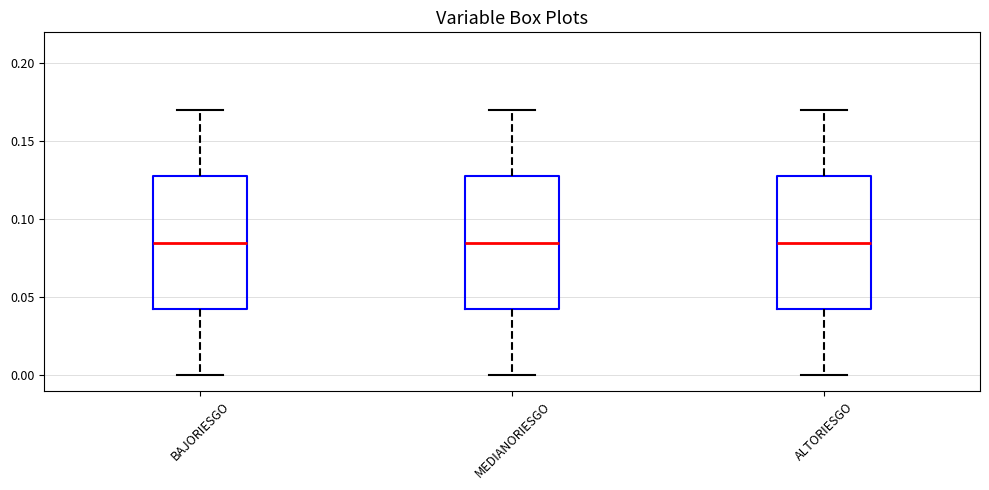

Reading left to right, read every box against the y-axis: the position of its median line, the range the box covers, and the ends of its whiskers. The values are not printed on the chart, so give them approximately, as read against the axis.

BAJORIESGO: median 0.085, box 0.045 to 0.130, whiskers 0.000 to 0.170
MEDIANORIESGO: median 0.085, box 0.045 to 0.130, whiskers 0.000 to 0.170
ALTORIESGO: median 0.085, box 0.045 to 0.130, whiskers 0.000 to 0.170